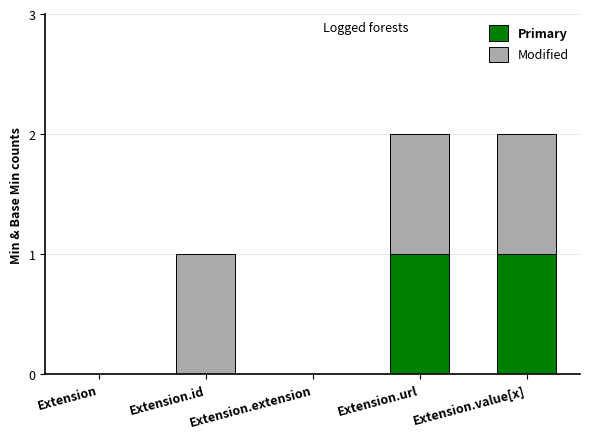

The value of Primary at Extension.extension is -1. True or false?

False